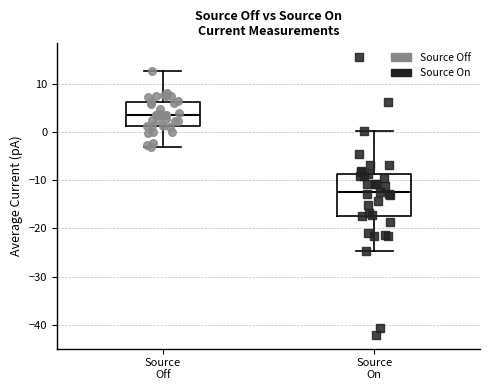

Which box's median line is the lowest?

Source On